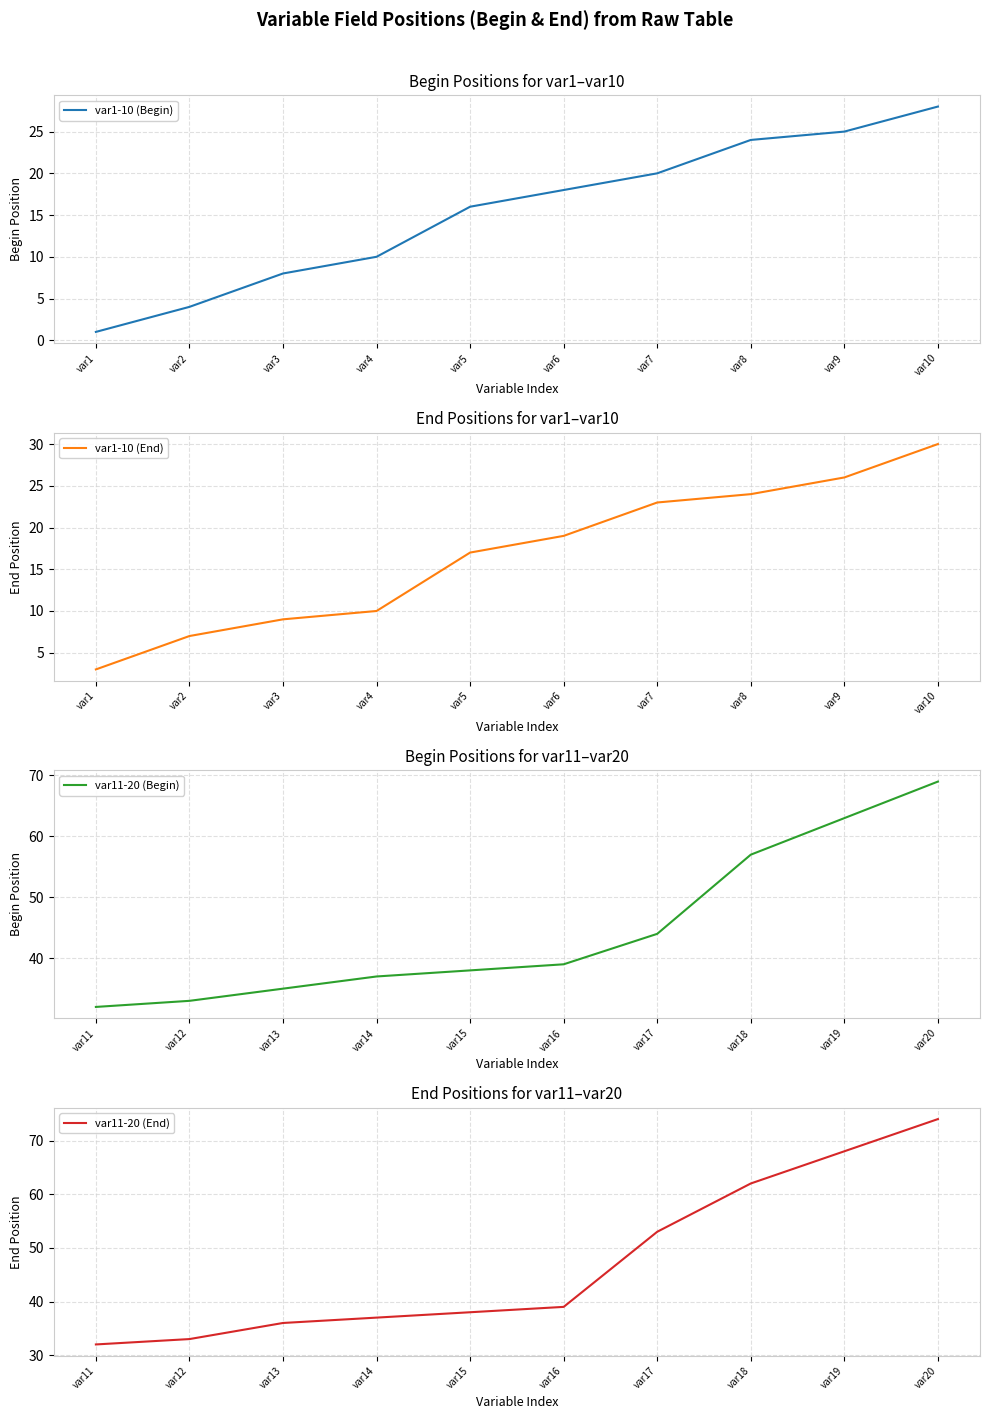

True or false: var1-10 (Begin) and var11-20 (End) cross at least once.

False